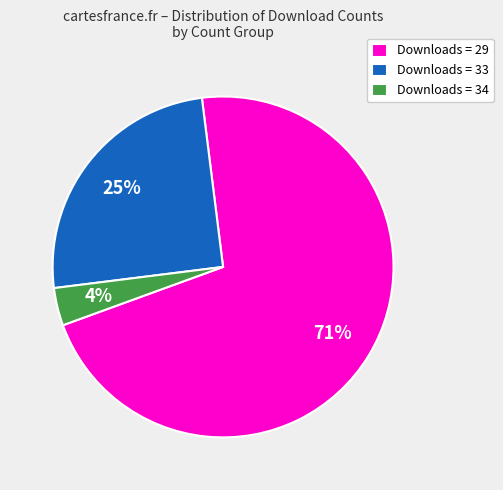

Which slice is the smallest?

Downloads = 34